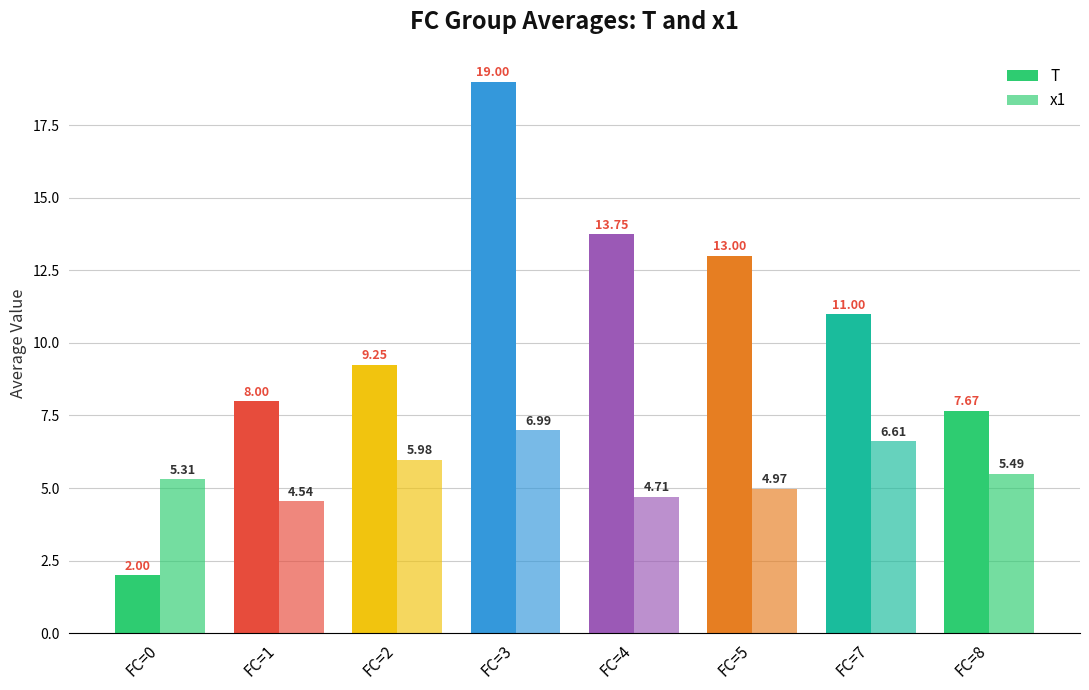

How many data points does each series have?

8